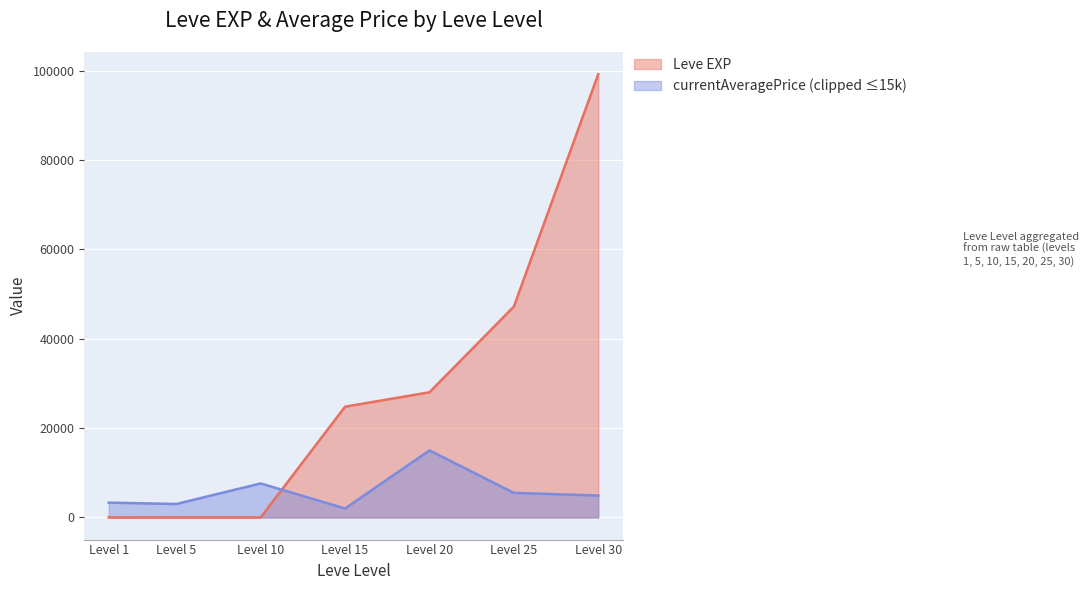

Where is Leve EXP nearest to the value 49610?

Level 25